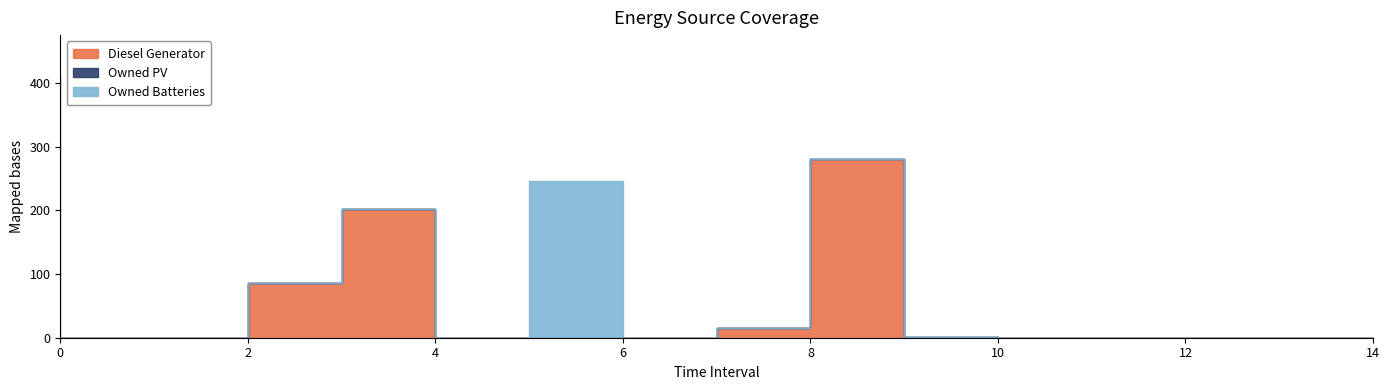

True or false: Owned PV and Diesel Generator intersect in this chart.

False